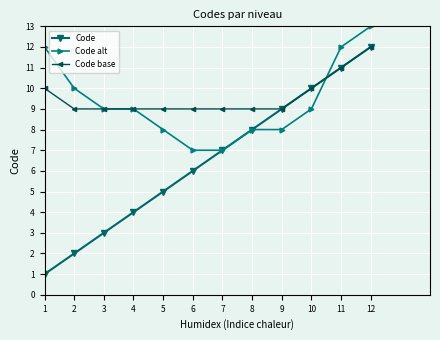

Rank the series at 2 from lowest to highest value.

Code, Code base, Code alt